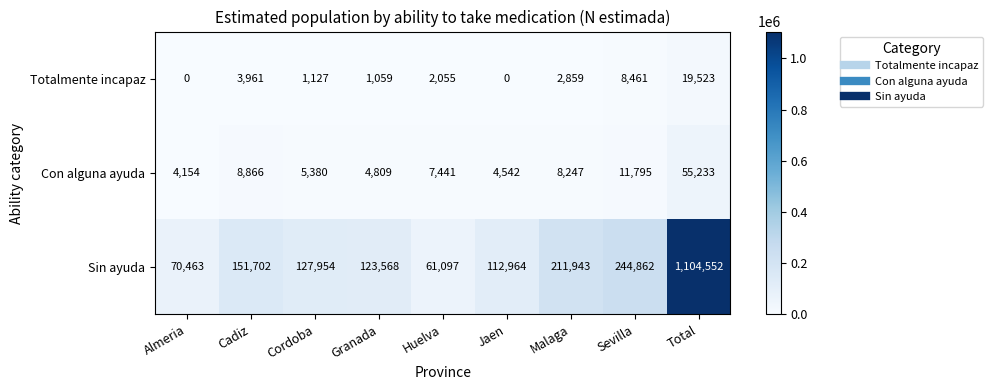

Reading left to right, extract all data points from this chart.

Totalmente incapaz: 0	3961	1127	1059	2055	0	2859	8461	19523
Con alguna ayuda: 4154	8866	5380	4809	7441	4542	8247	11795	55233
Sin ayuda: 70463	151702	127954	123568	61097	112964	211943	244862	1104552